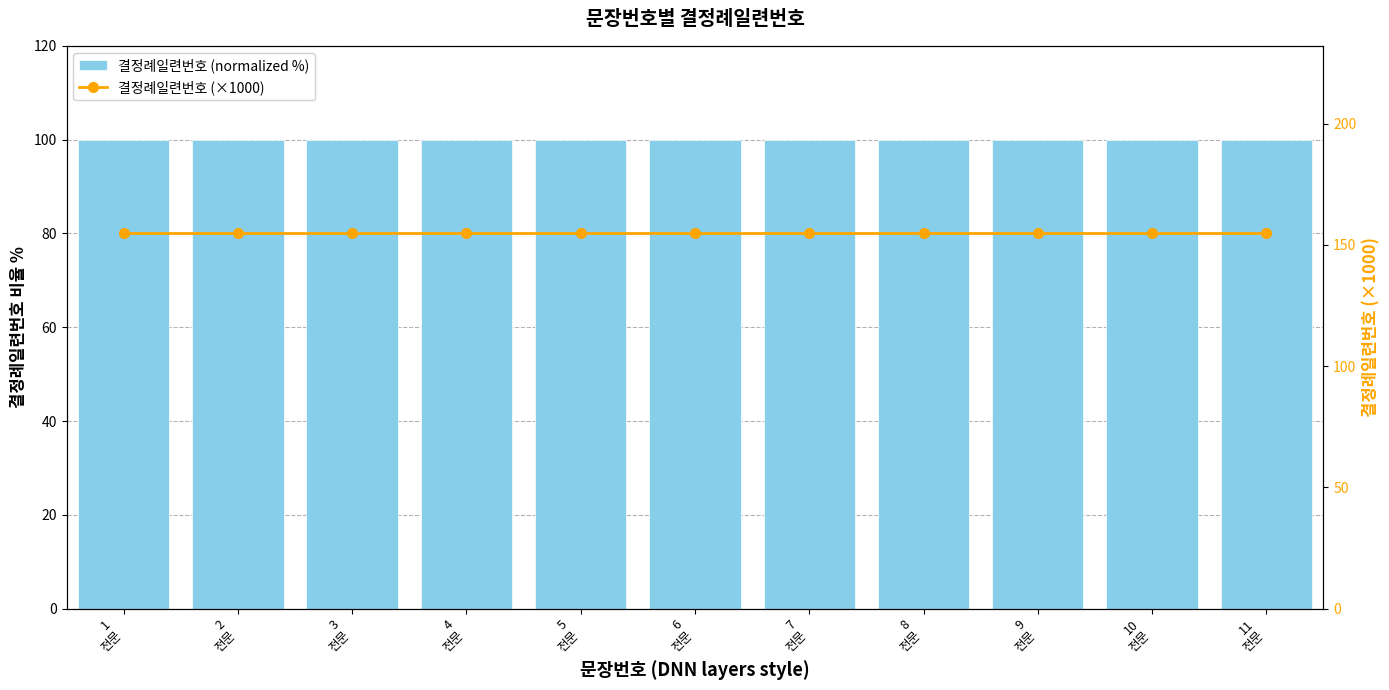

Reading right to left, extract all data points from this chart.

결정례일련번호 (normalized %): 11
전문=100.0	10
전문=100.0	9
전문=100.0	8
전문=100.0	7
전문=100.0	6
전문=100.0	5
전문=100.0	4
전문=100.0	3
전문=100.0	2
전문=100.0	1
전문=100.0
결정례일련번호 (×1000): 11
전문=154.7	10
전문=154.7	9
전문=154.7	8
전문=154.7	7
전문=154.7	6
전문=154.7	5
전문=154.7	4
전문=154.7	3
전문=154.7	2
전문=154.7	1
전문=154.7